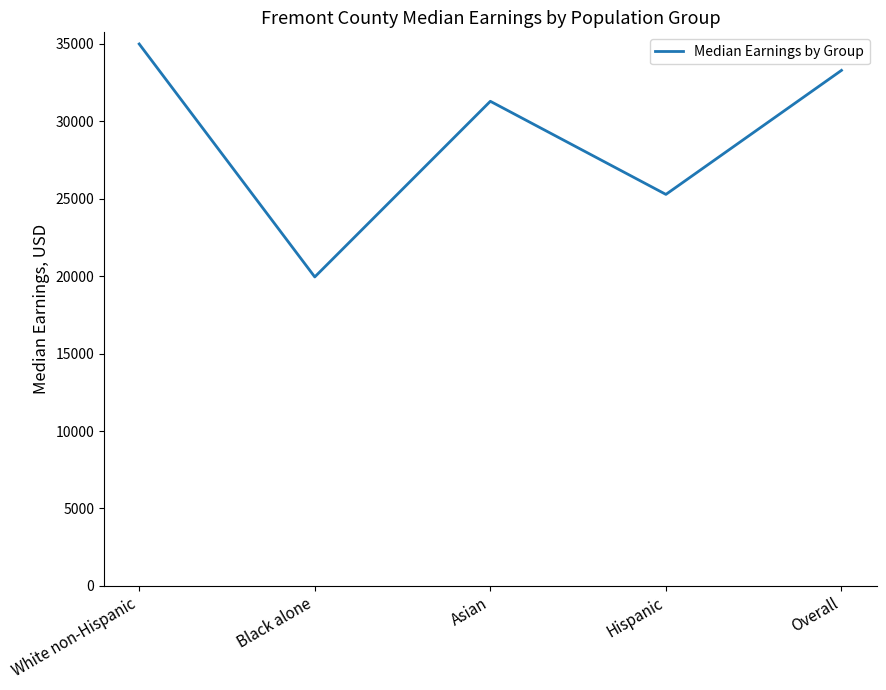

At which label is the value closest to 27472?

Hispanic